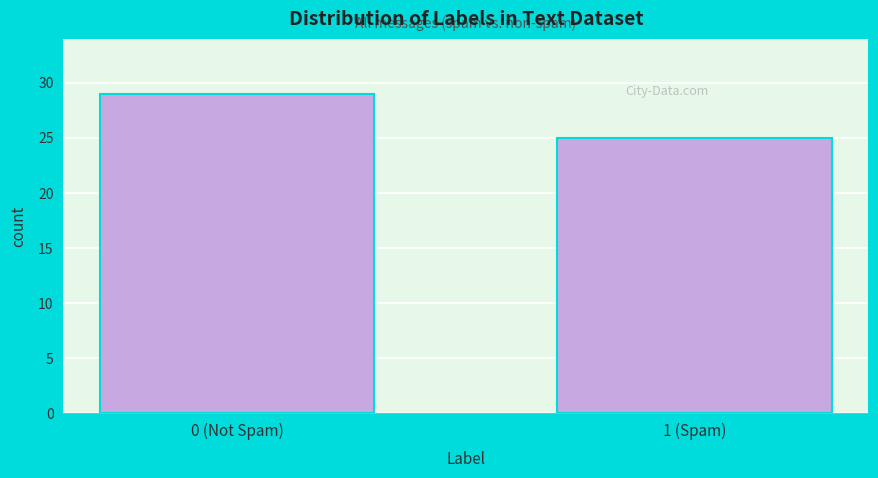

Reading left to right, extract all data points from this chart.

29	25